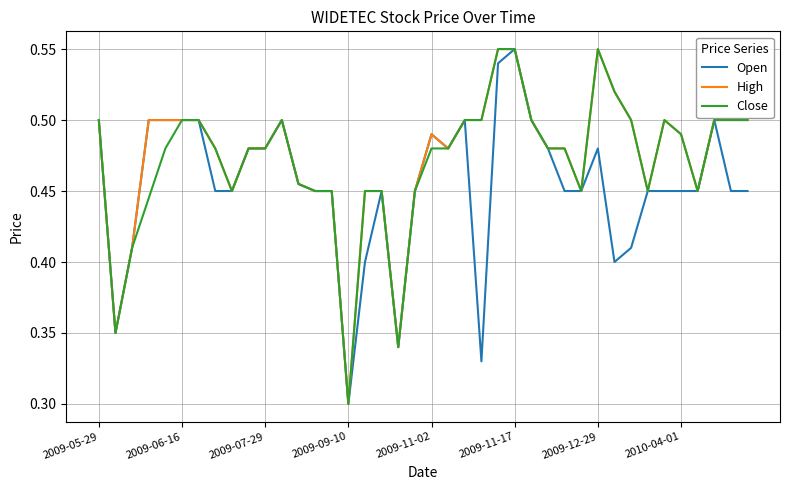

True or false: Open and High cross at least once.

False